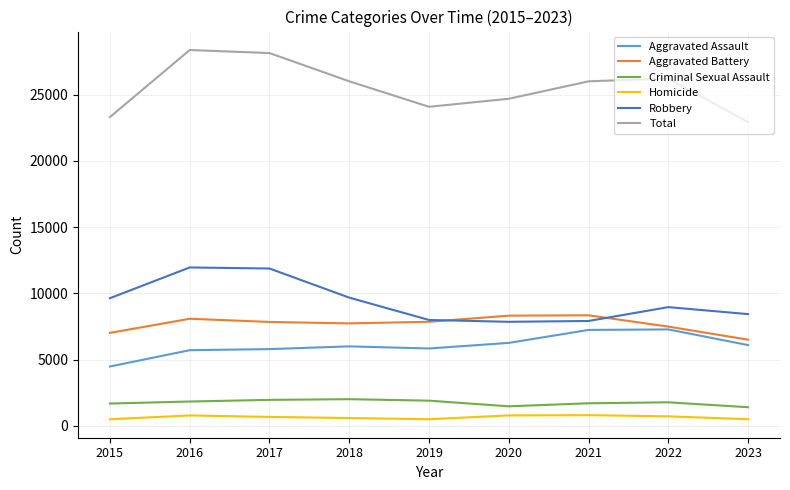

What value does the Homicide series have at 2018, to the nearest 5?

590